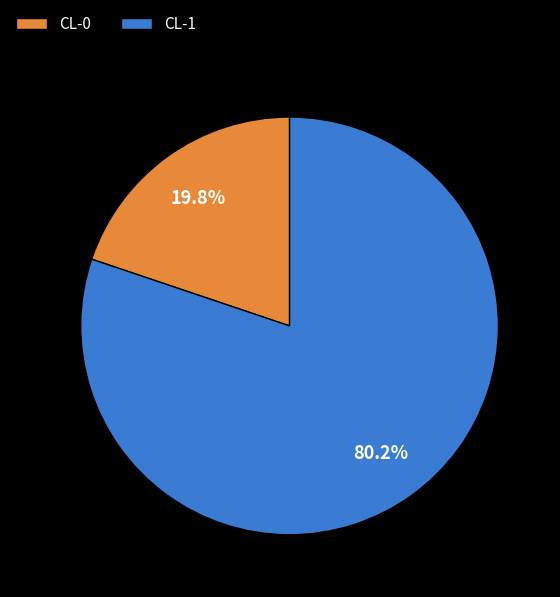

How many segments does this pie chart have?

2